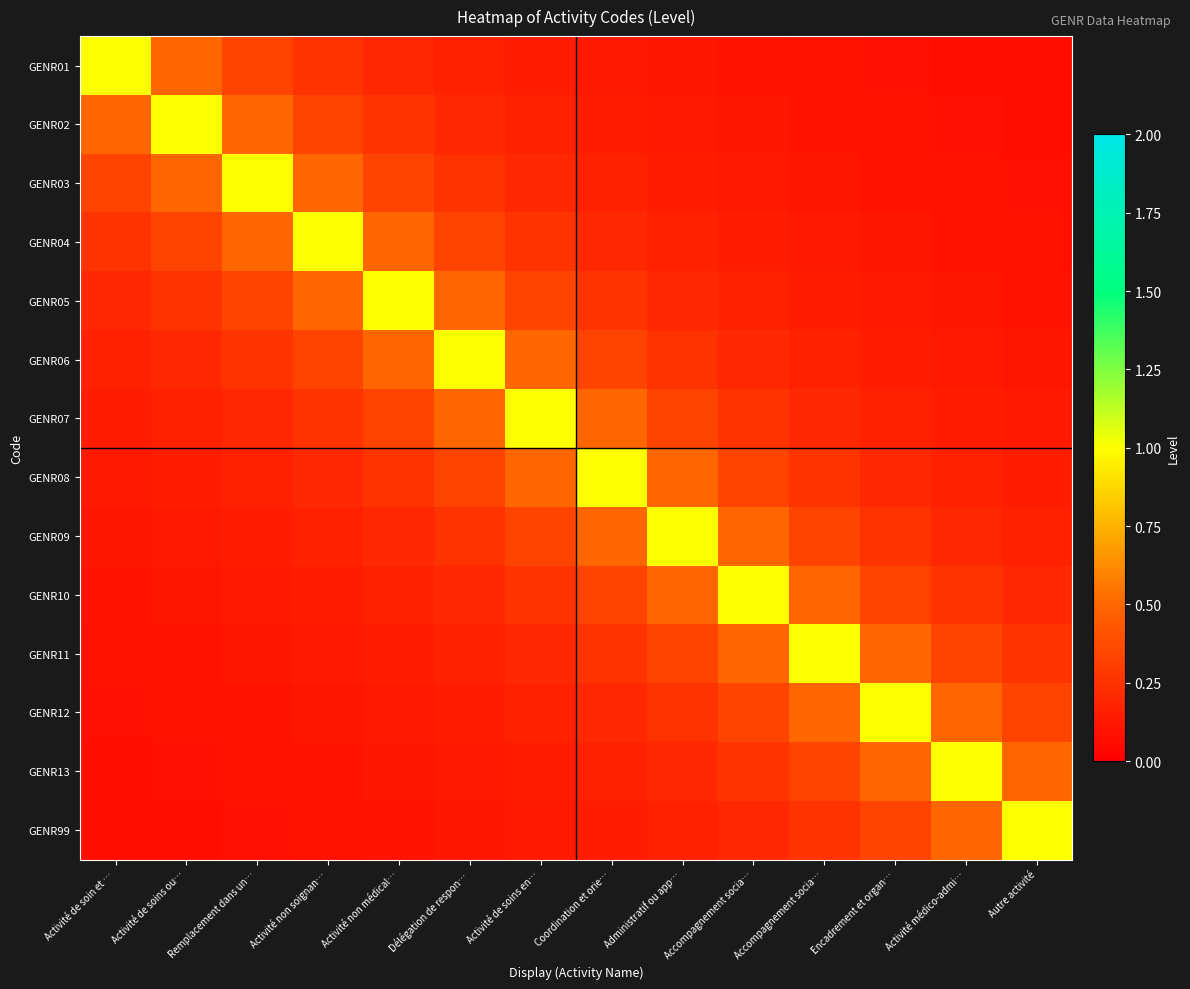

At how many categories does at least one series exceed 0?

14